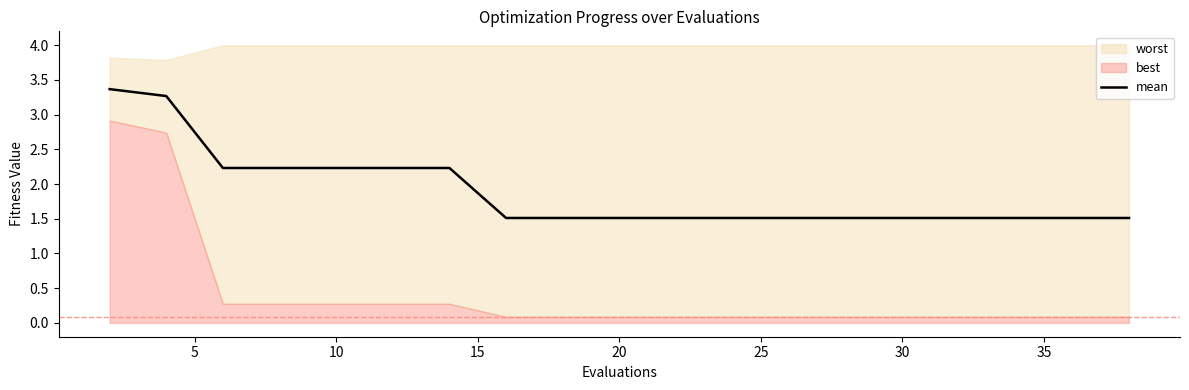

Is it true that the value at 17 is 0.7?

False